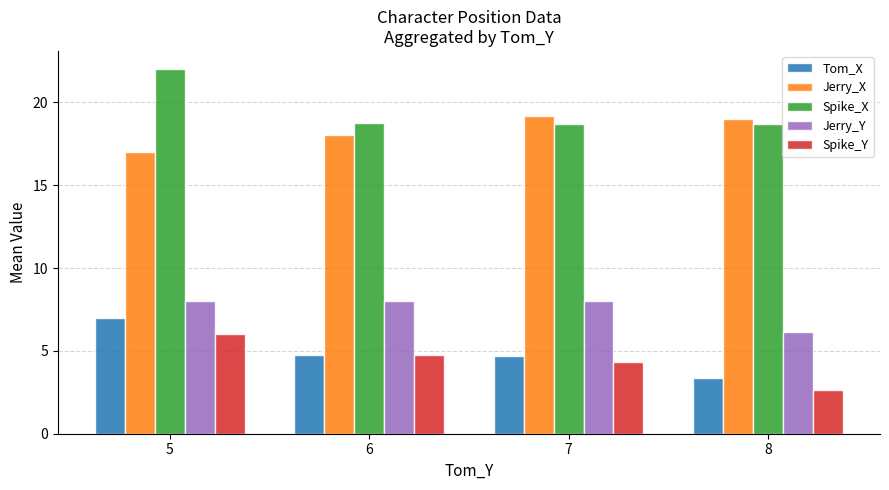

Which series has the largest total across all categories?

Spike_X